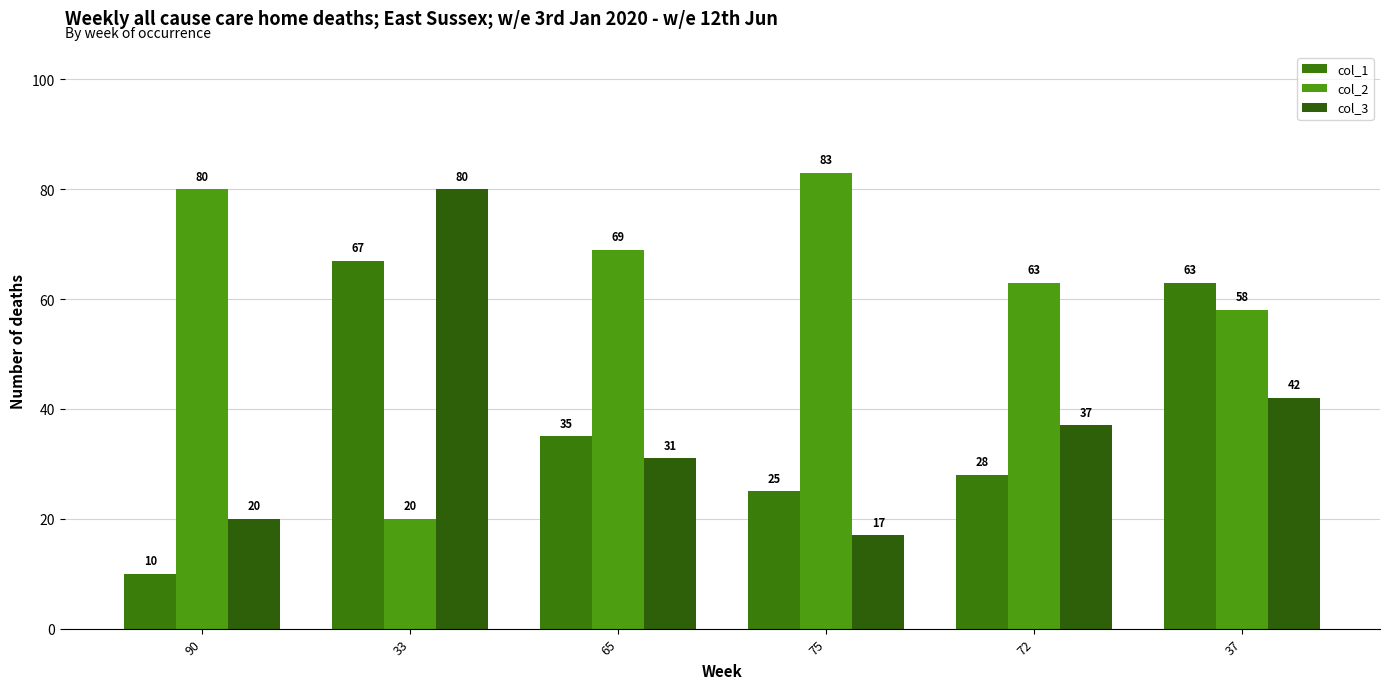

What is the minimum value shown in the chart?

10